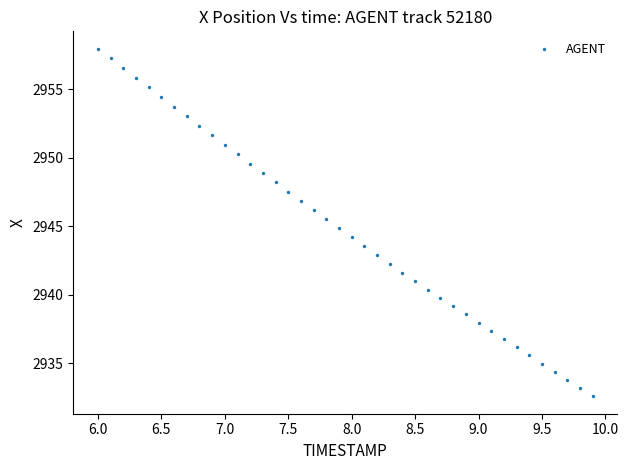

What is the range of Y values (max minus min)?

25.4